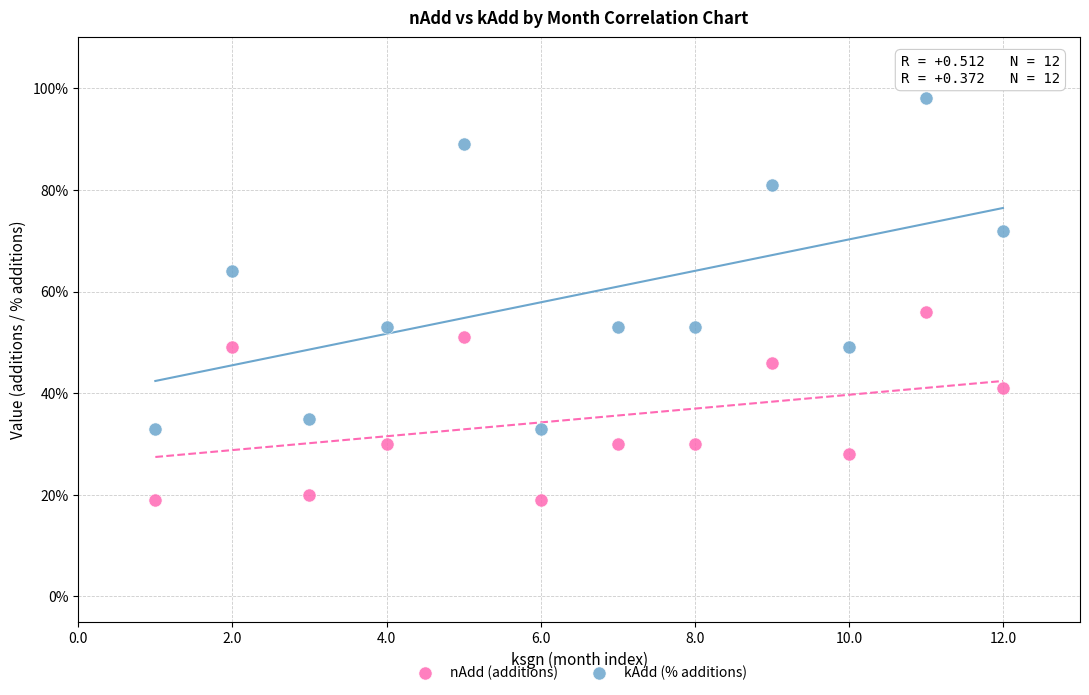

Which series reaches the maximum Y coordinate?

kAdd (% additions)